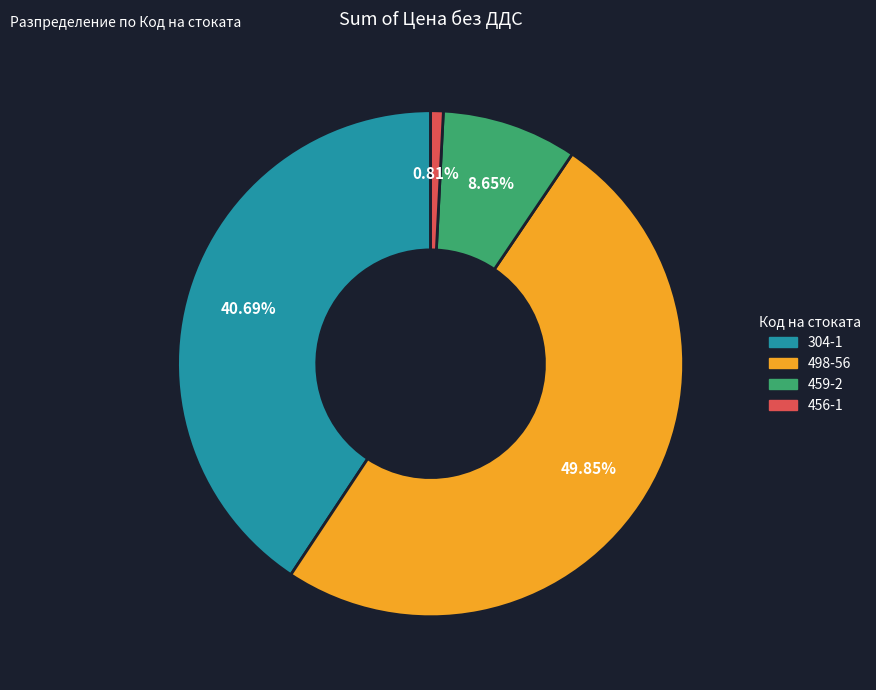

Does 456-1 represent more than half of the total?

No